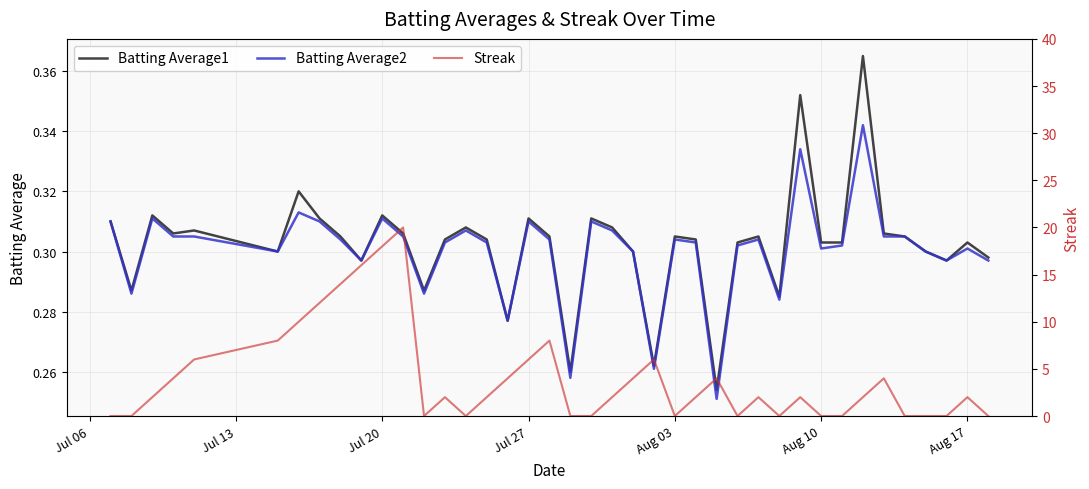

Is it true that Batting Average1 equals 0.4 at Aug 17?

False